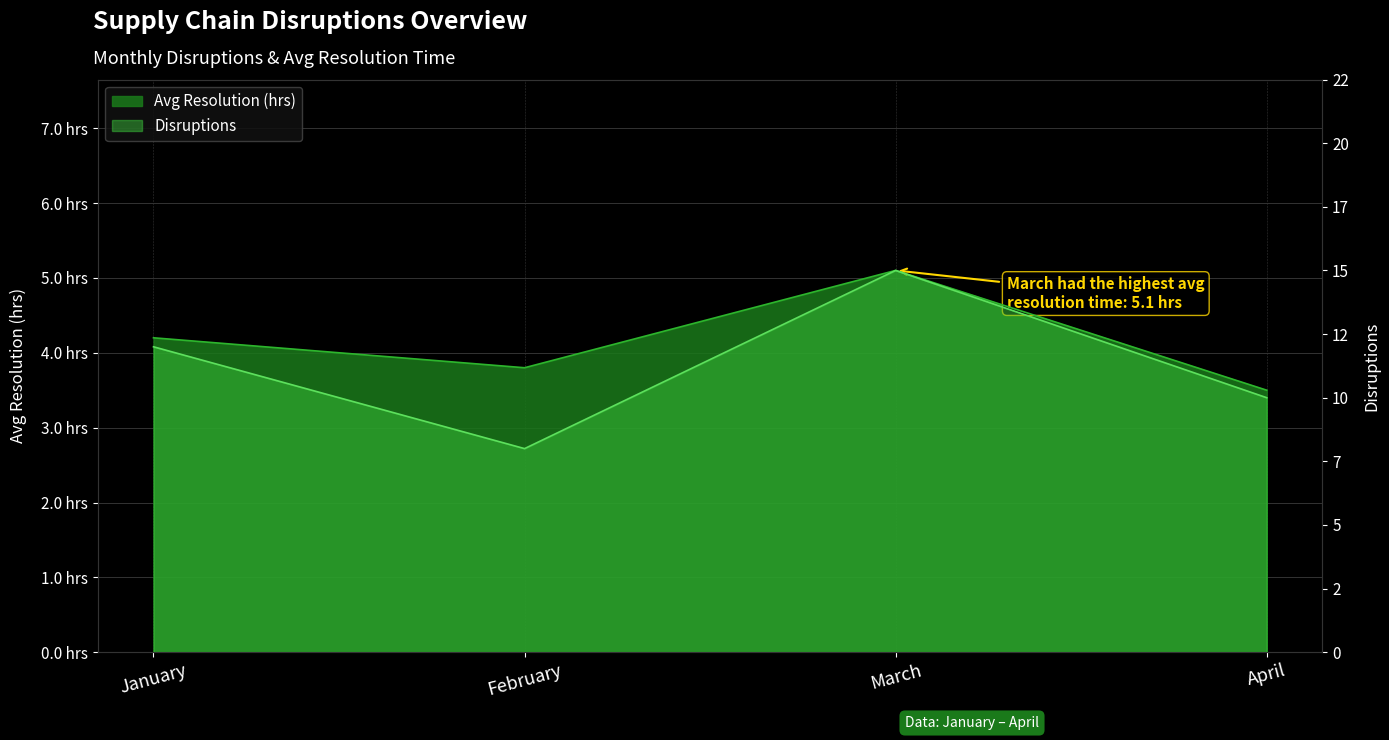

What is the value of the Disruptions point at the 4th from the left?

10.0